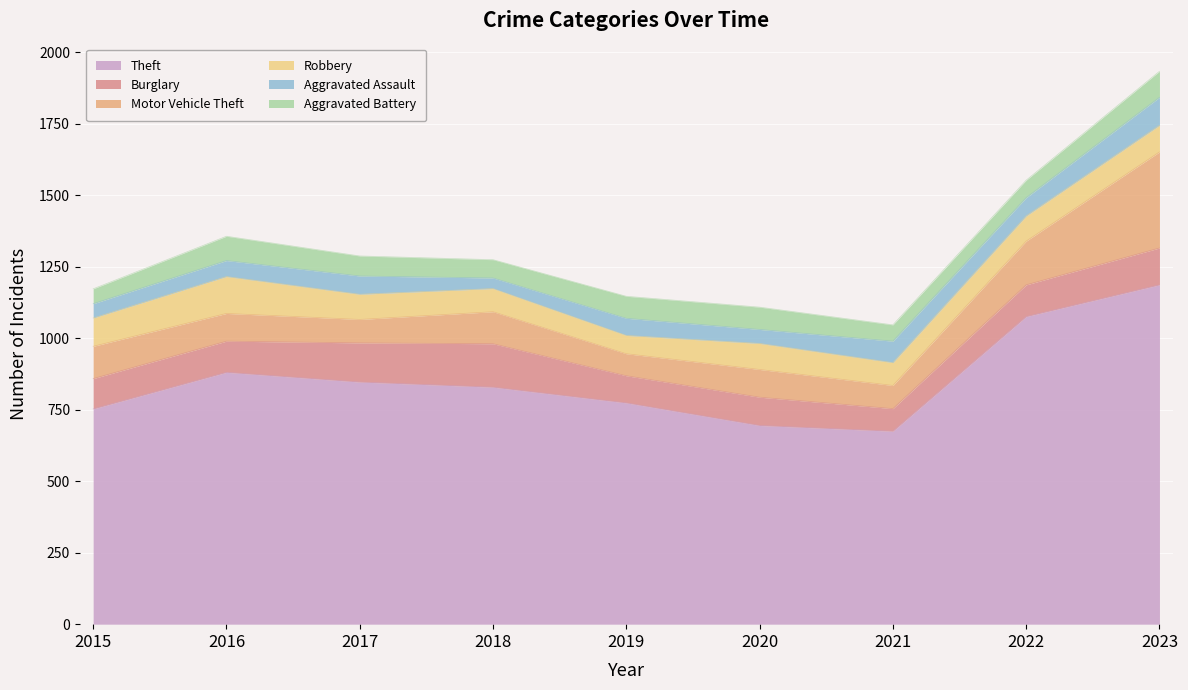

Rank the series at 2015 from lowest to highest value.

Aggravated Assault, Aggravated Battery, Robbery, Burglary, Motor Vehicle Theft, Theft